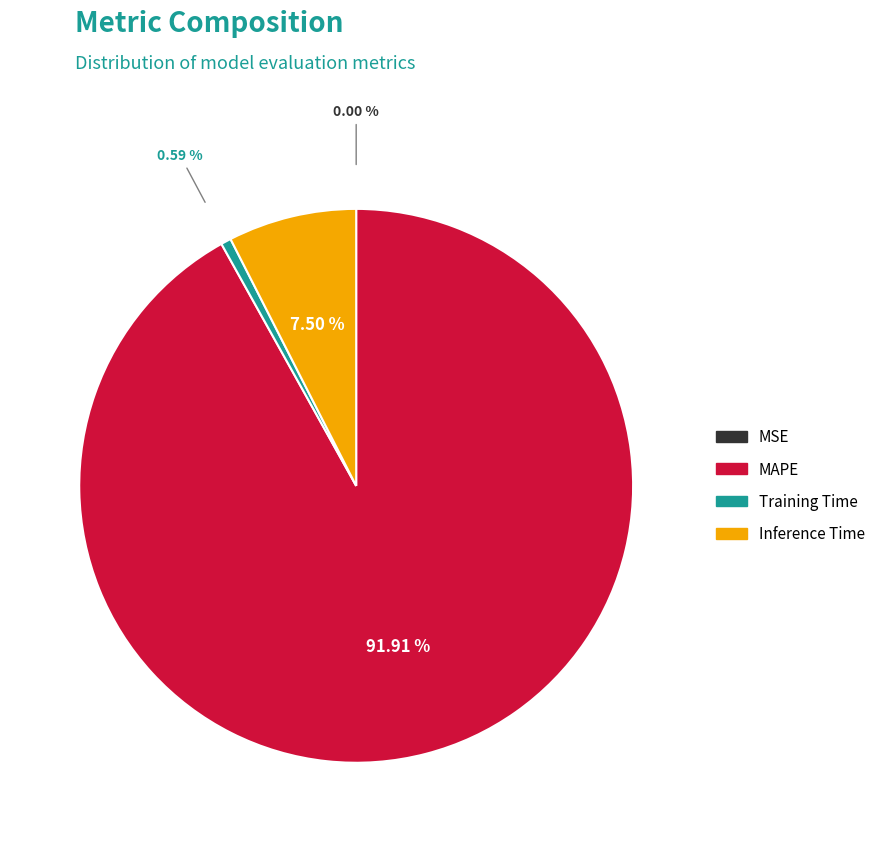

To the nearest percent, what is the difference between the Training Time and Inference Time slice percentages?

7%